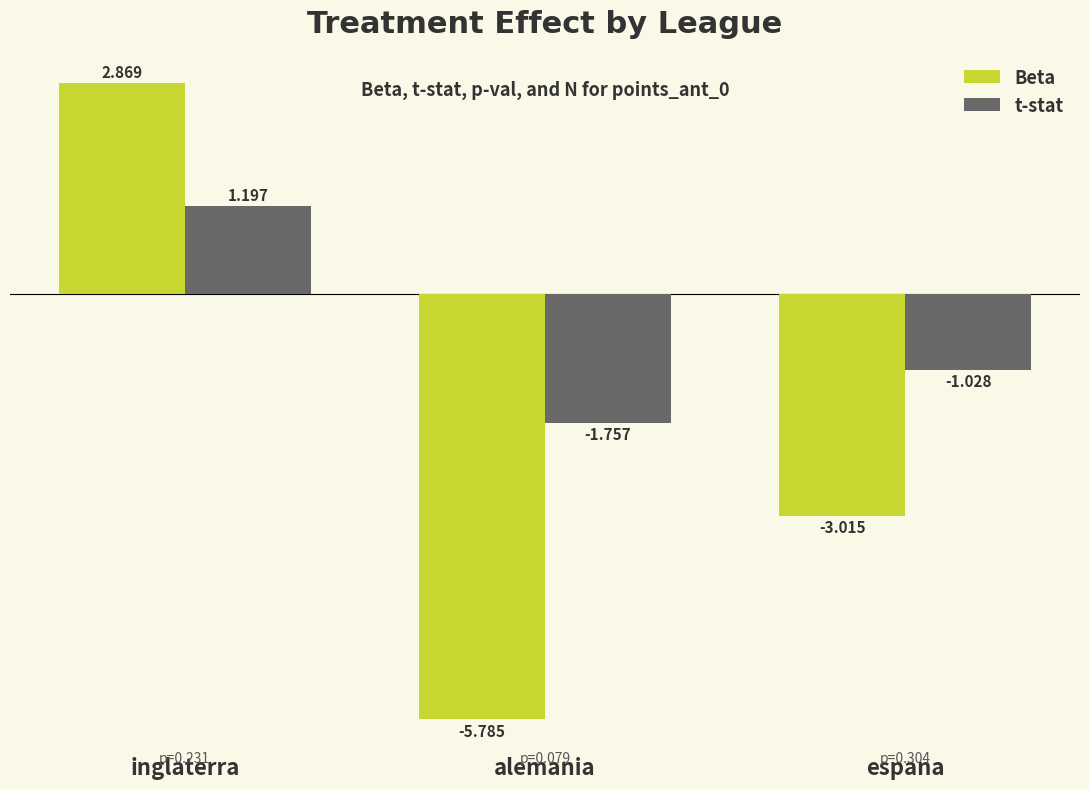

Which category has the highest value in the t-stat series?

inglaterra